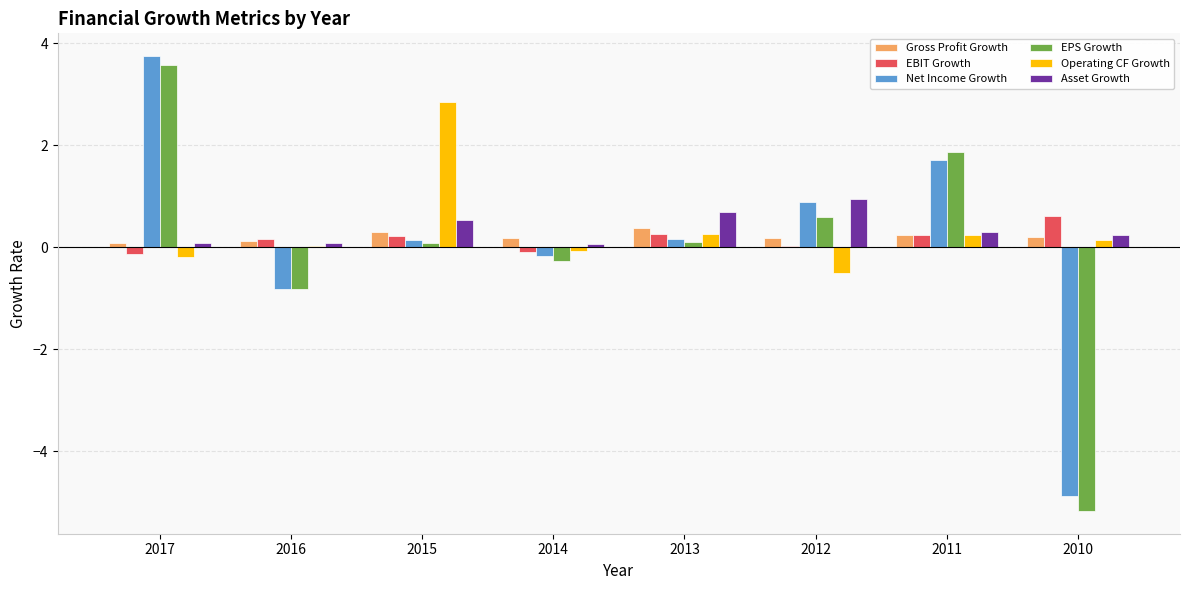

What is the lowest value of the EPS Growth series?

-5.2